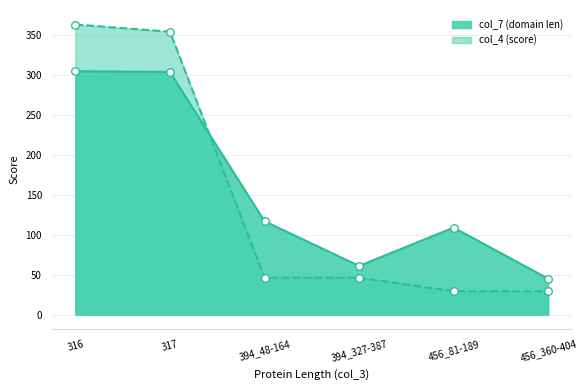

Which series has the largest total across all categories?

col_7 (domain len)